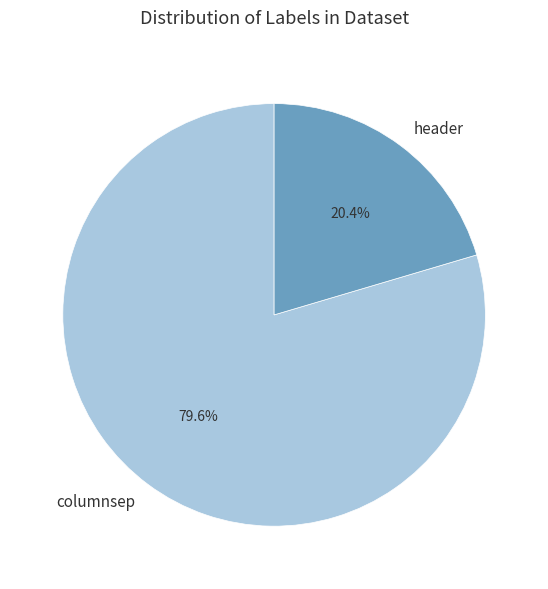

What portion of the pie excludes columnsep?

20.4%